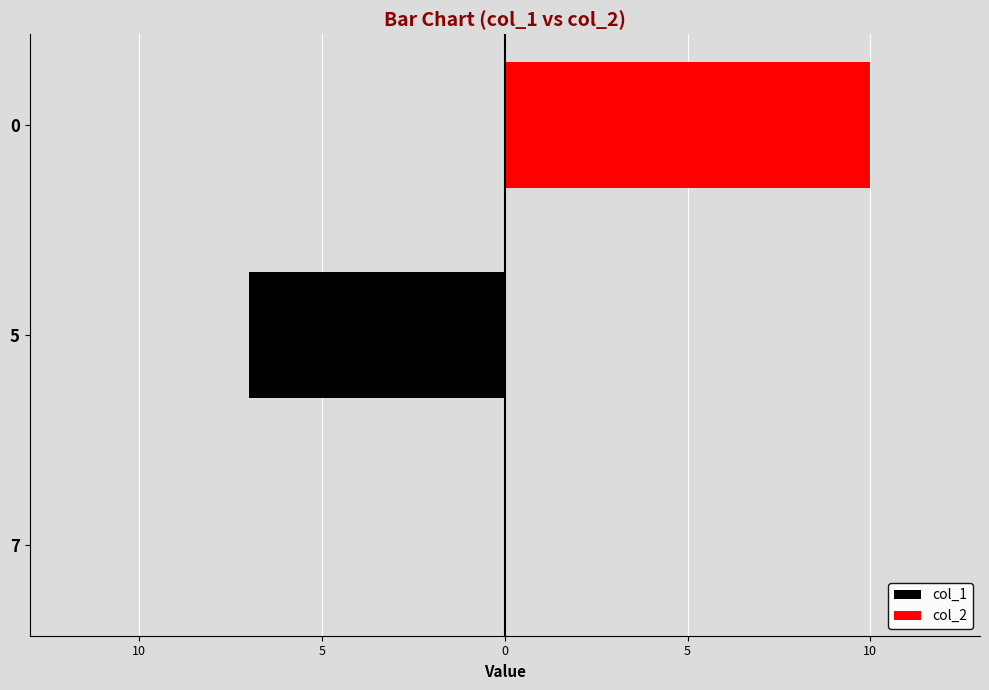

True or false: col_2 has a value of 3 at 7.

False